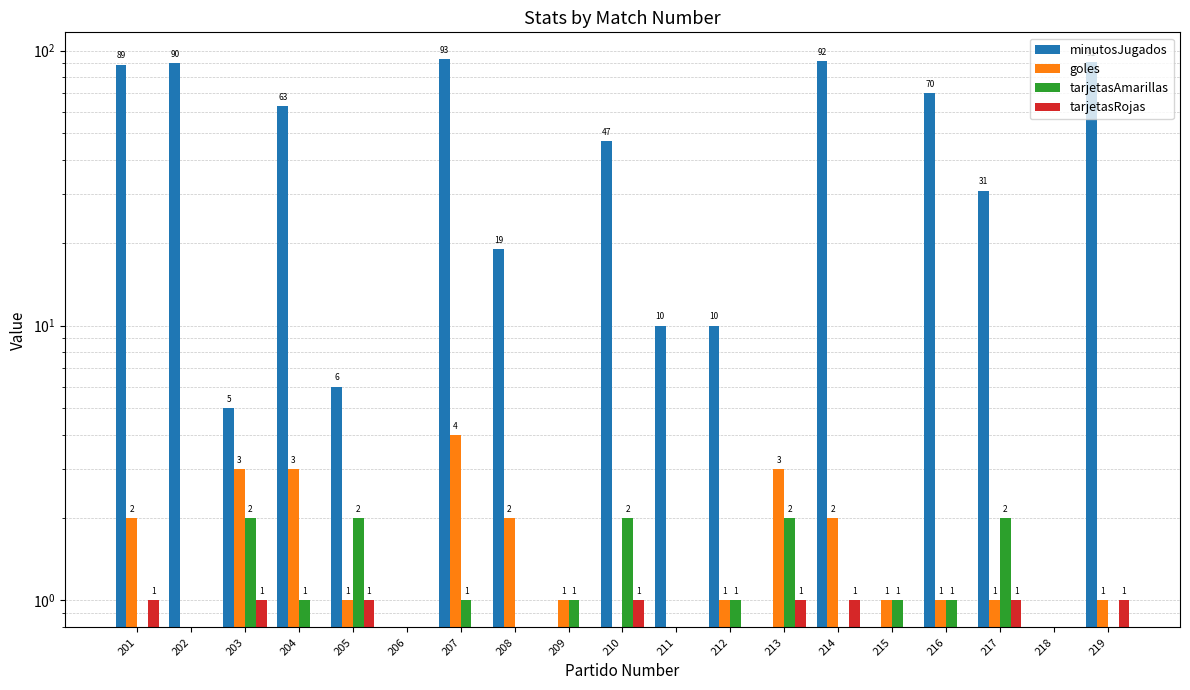

Is the value of goles at 204 greater than the value of tarjetasRojas at 207?

Yes